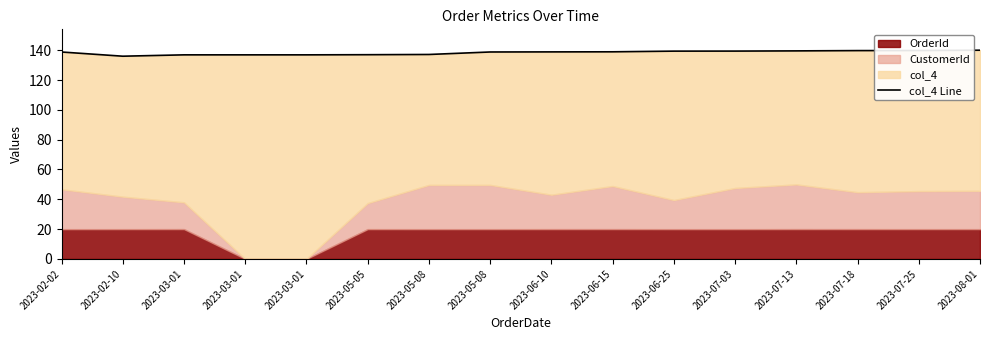

What is the greatest value displayed?

140.0